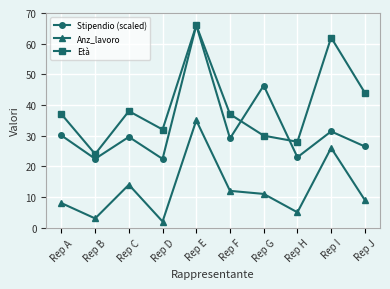

Read the Anz_lavoro value at Rep I.

26.0